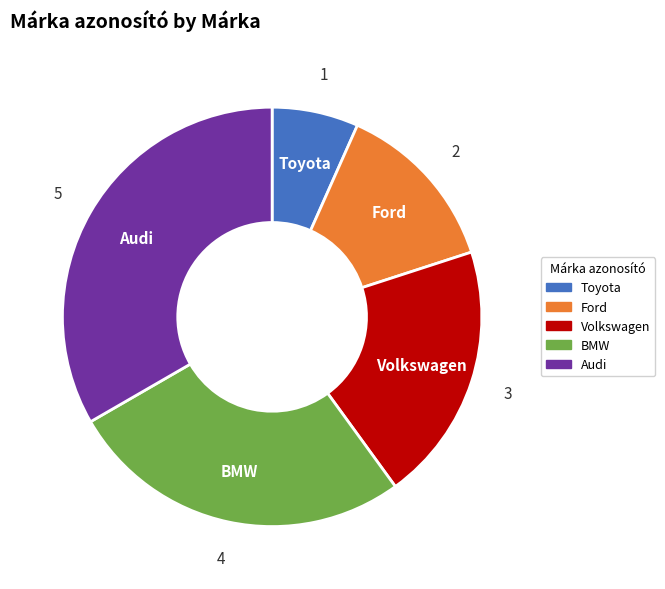

Is there a majority slice in this chart?

No